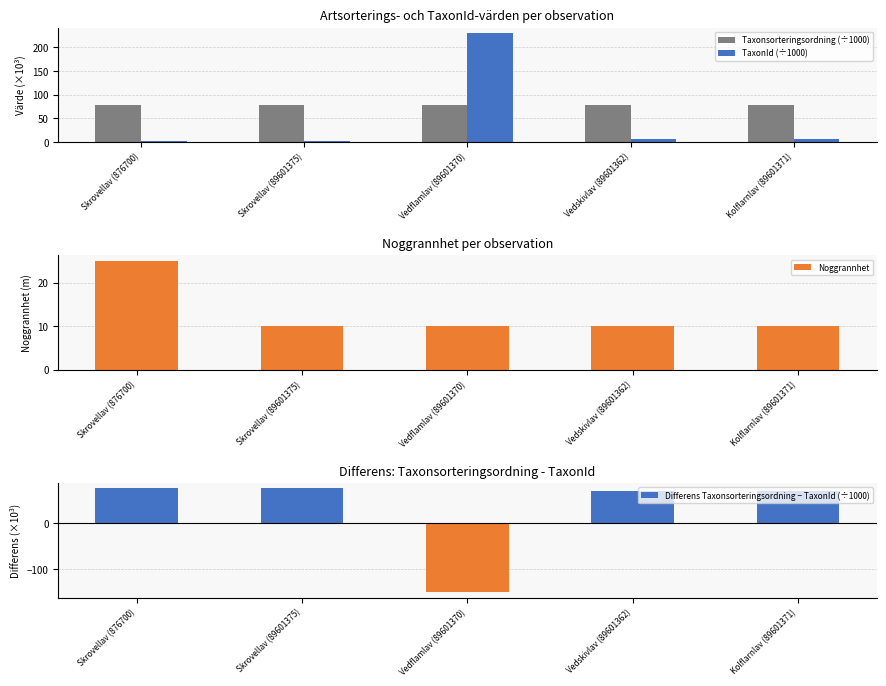

What is the difference between the maximum and minimum values in the Noggrannhet series?

15